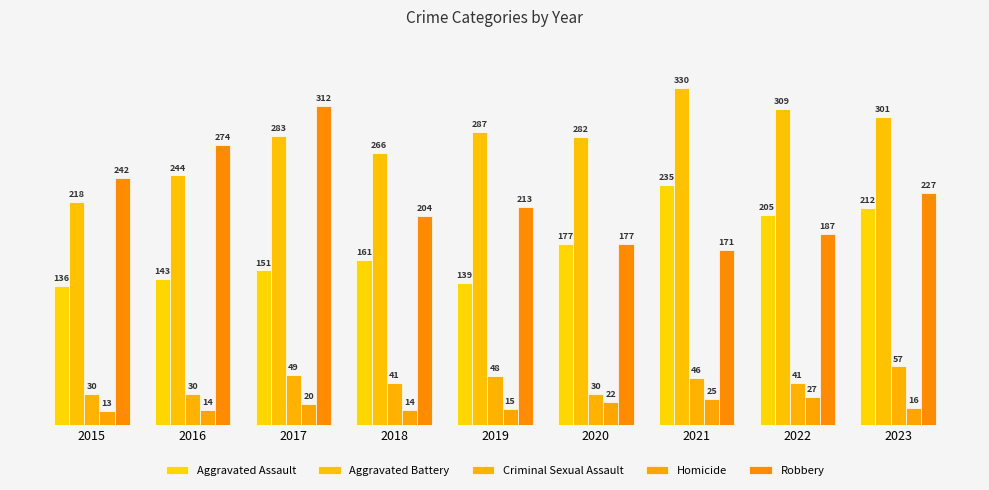

The value of Aggravated Battery at 2015 is 365. True or false?

False